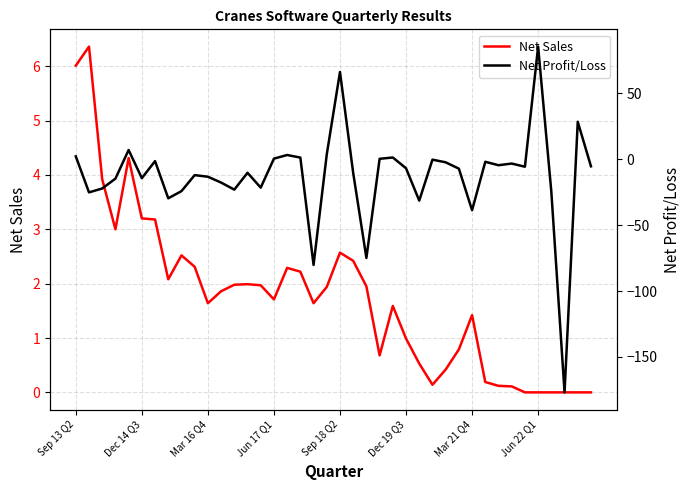

Is it true that Net Sales equals 10.8 at Sep 13 Q2?

False